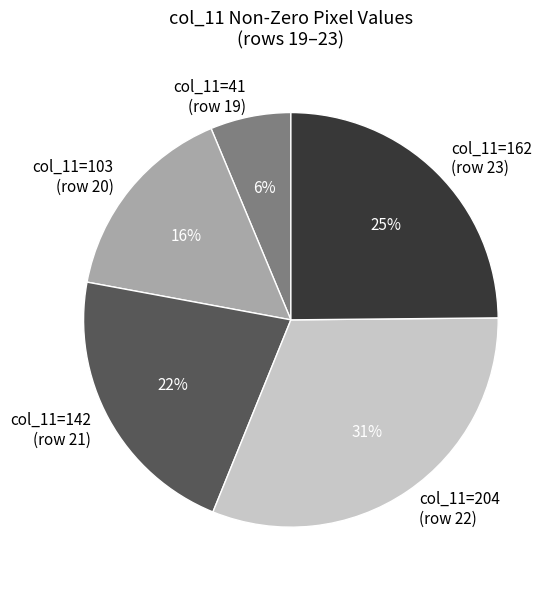

Is it true that col_11=103 (row 20) is 16% of the pie?

True